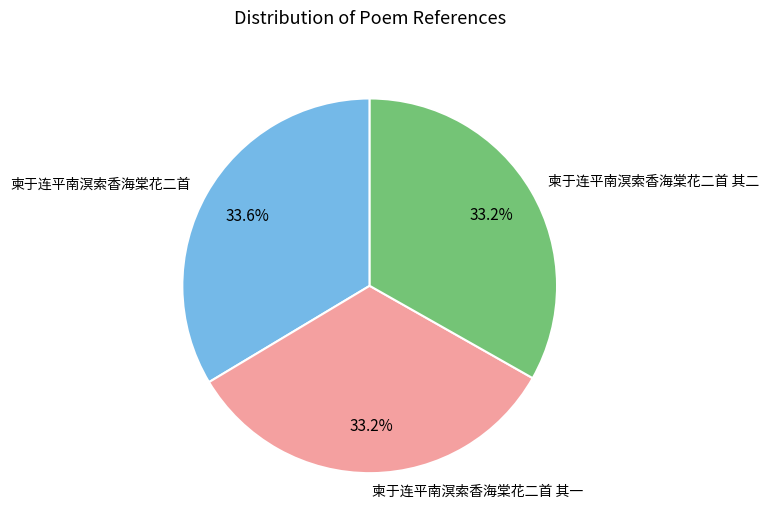

What percentage is NOT represented by 柬于连平南溟索香海棠花二首 其一?

66.8%